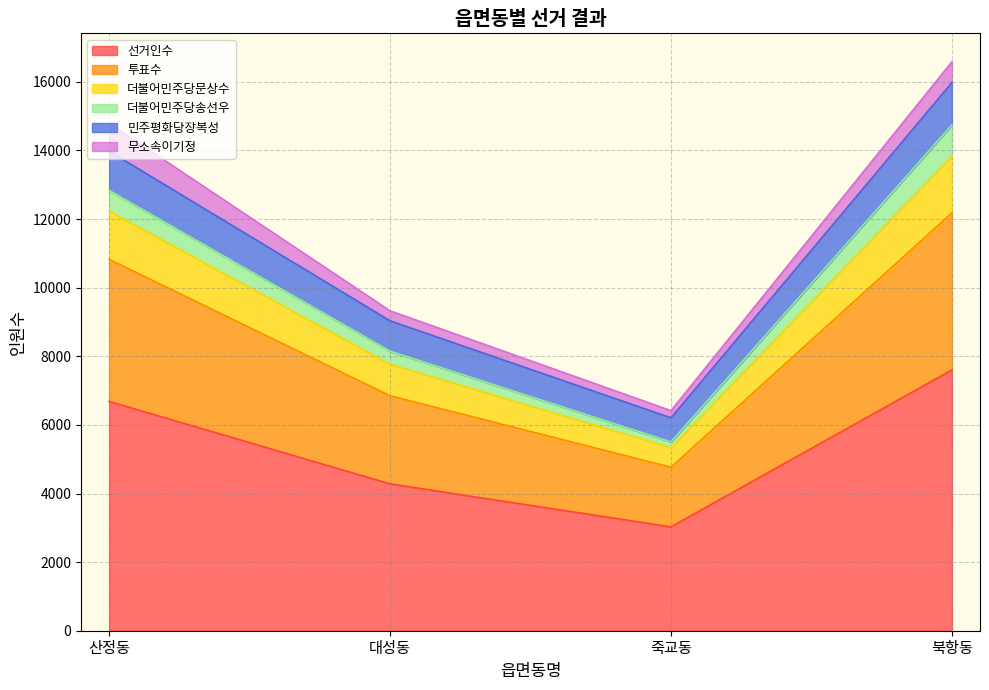

The value of 선거인수 at 대성동 is 1854. True or false?

False